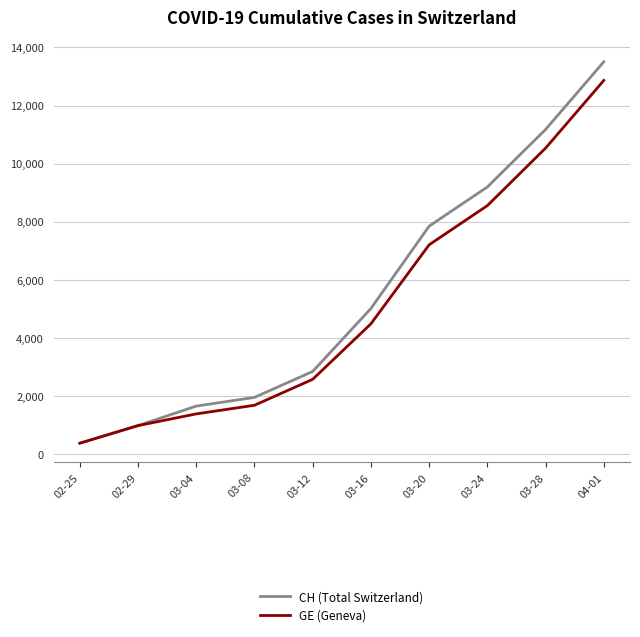

At which category does the chart reach its peak across all series?

04-01